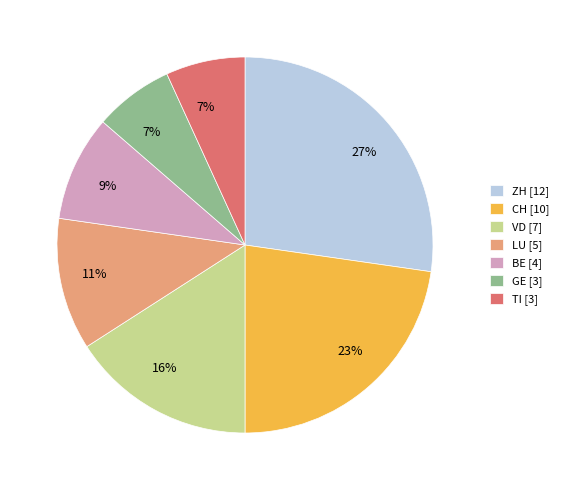

To the nearest percent, what is the difference between the CH [10] and GE [3] slice percentages?

16%